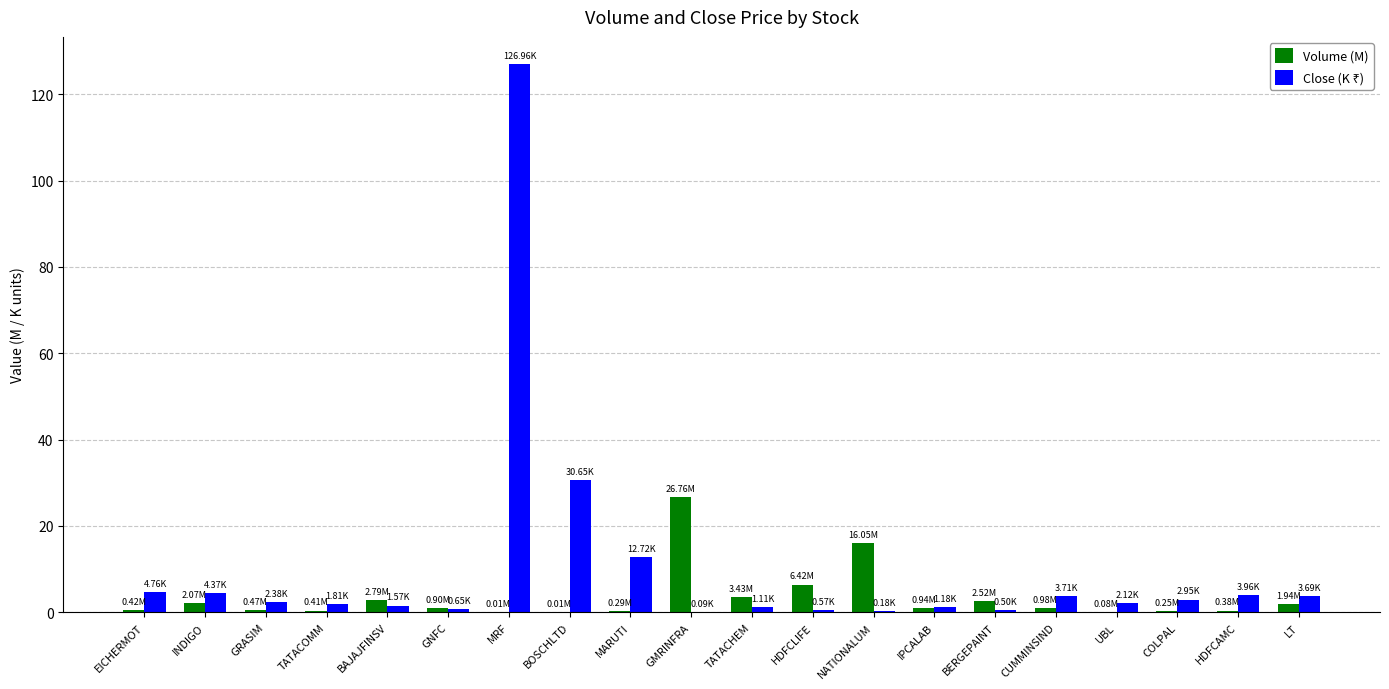

Which series changed the most between GRASIM and GMRINFRA?

Volume (M)